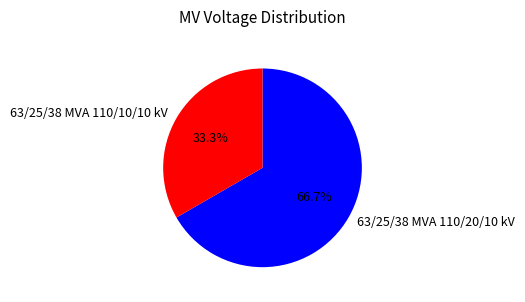

Is it true that 63/25/38 MVA 110/10/10 kV is 33% of the pie?

True